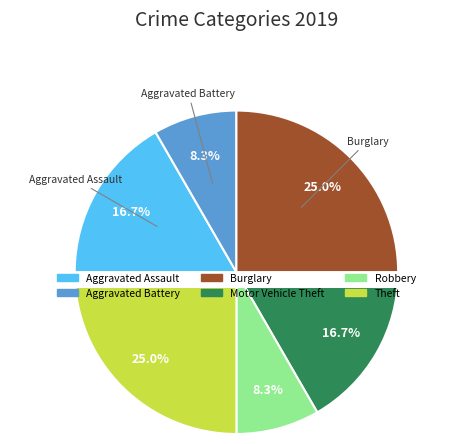

Between Aggravated Assault and Theft, which is larger?

Theft